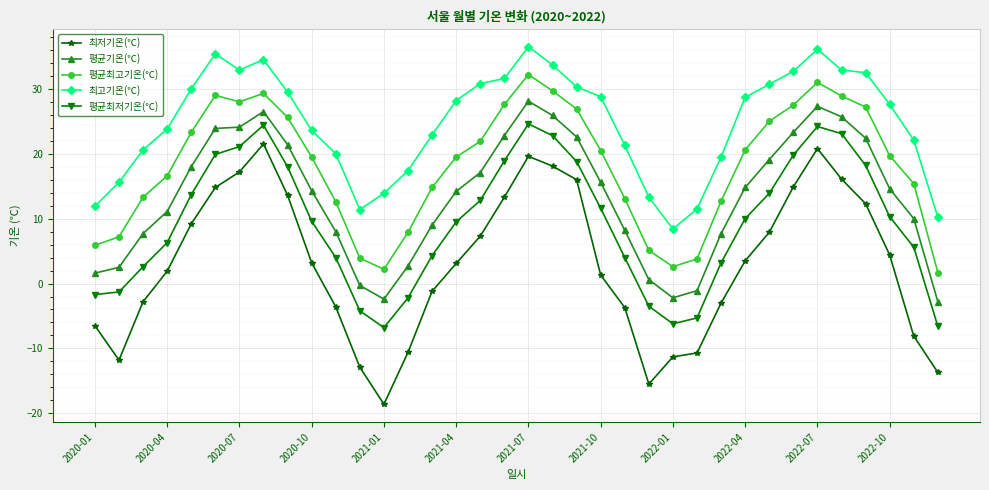

What are all the series names shown in the legend?

최저기온(℃), 평균기온(℃), 평균최고기온(℃), 최고기온(℃), 평균최저기온(℃)